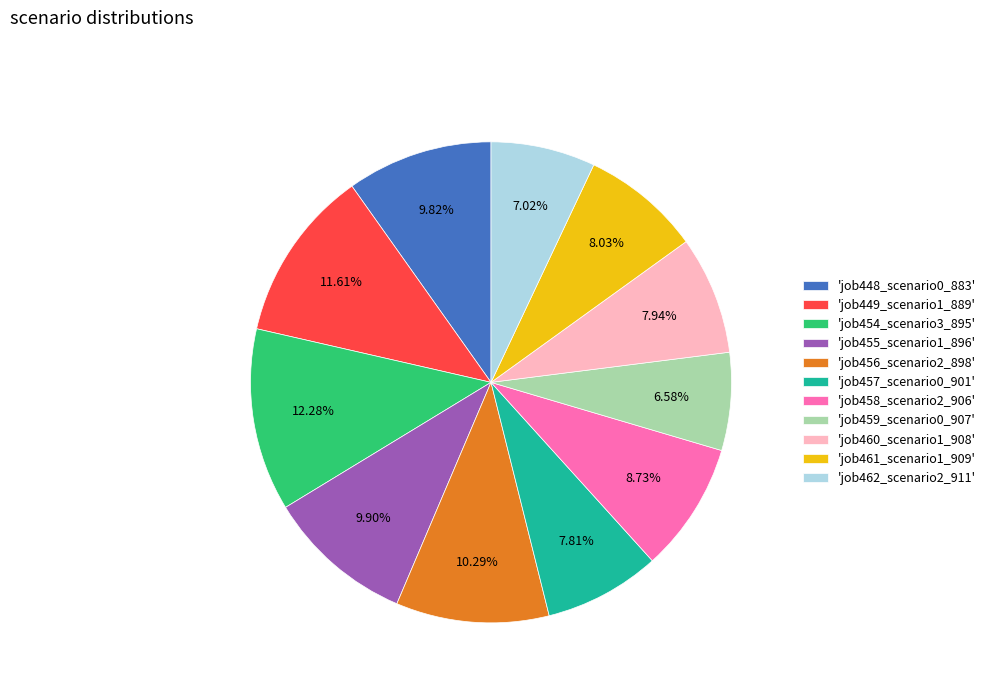

Is there a majority slice in this chart?

No